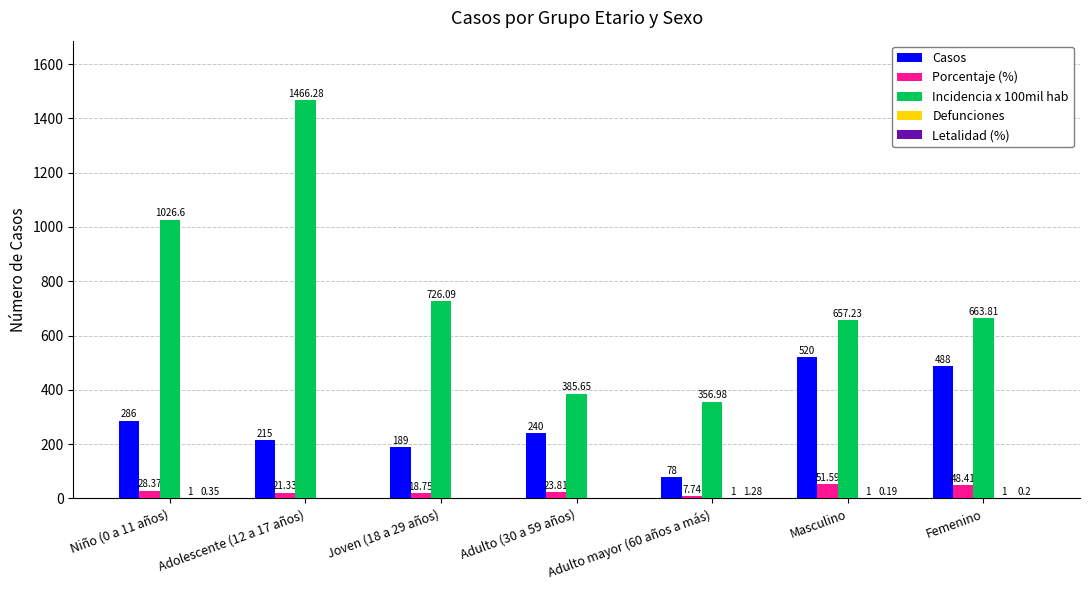

At which label does Incidencia x 100mil hab first exceed 663?

Niño (0 a 11 años)